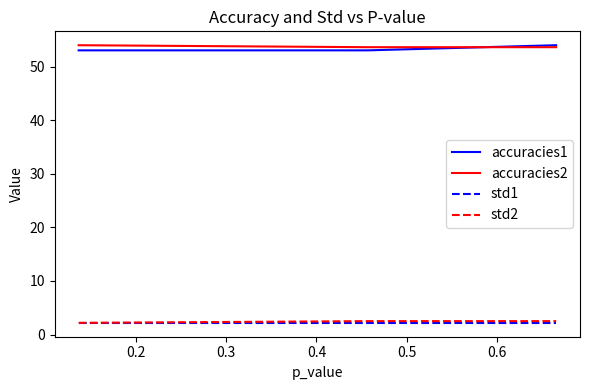

What is the highest value of the std2 series?

2.5